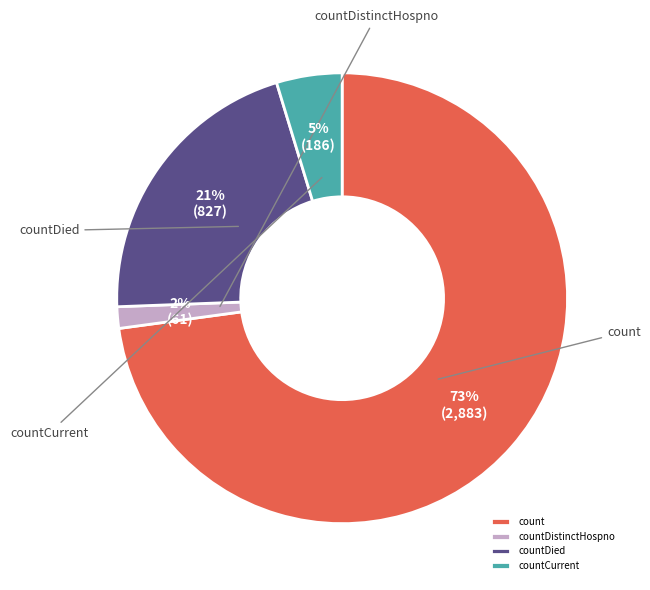

Rank the categories by value from highest to lowest.

count, countDied, countCurrent, countDistinctHospno